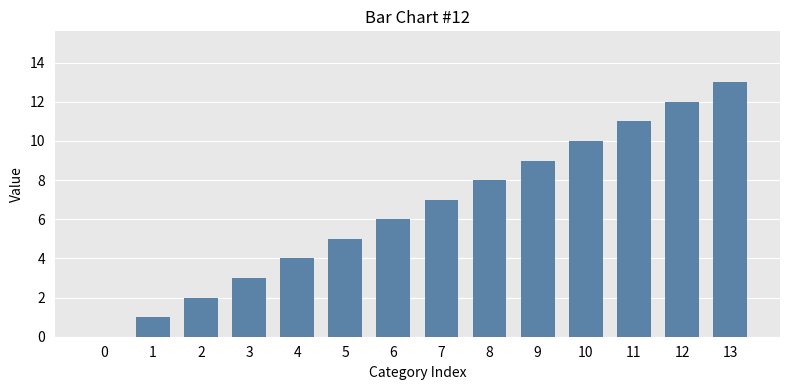

At which label is the value closest to 6?

6